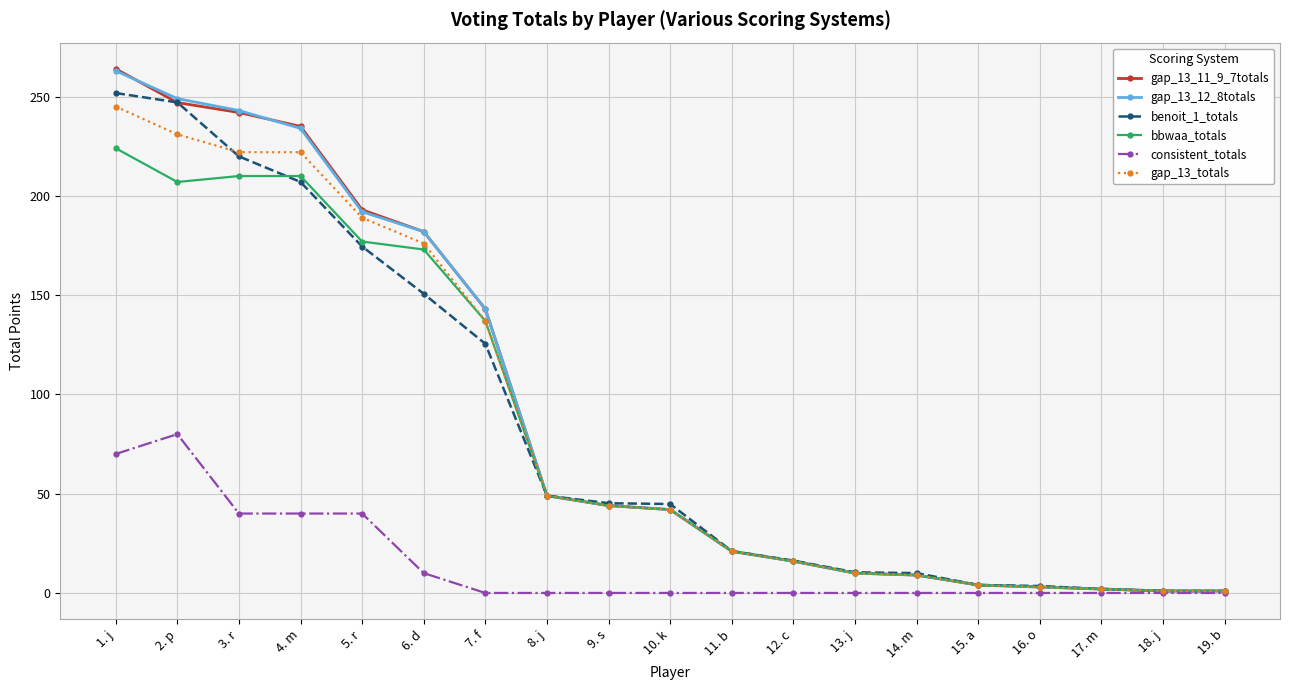

Between 3. r and 17. m, which series saw the biggest shift?

gap_13_12_8totals